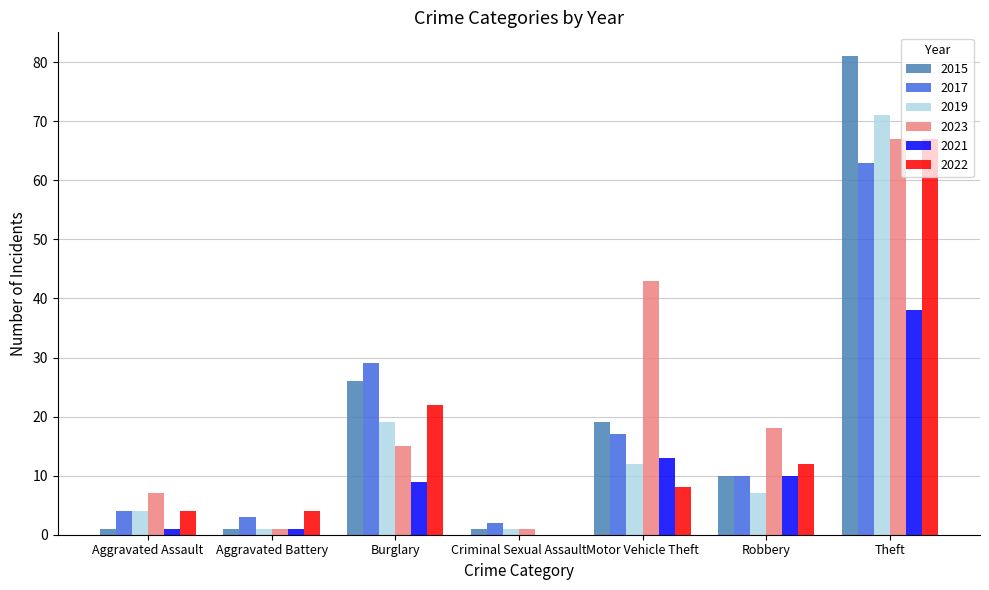

What is the sum of all 2023 values?

152